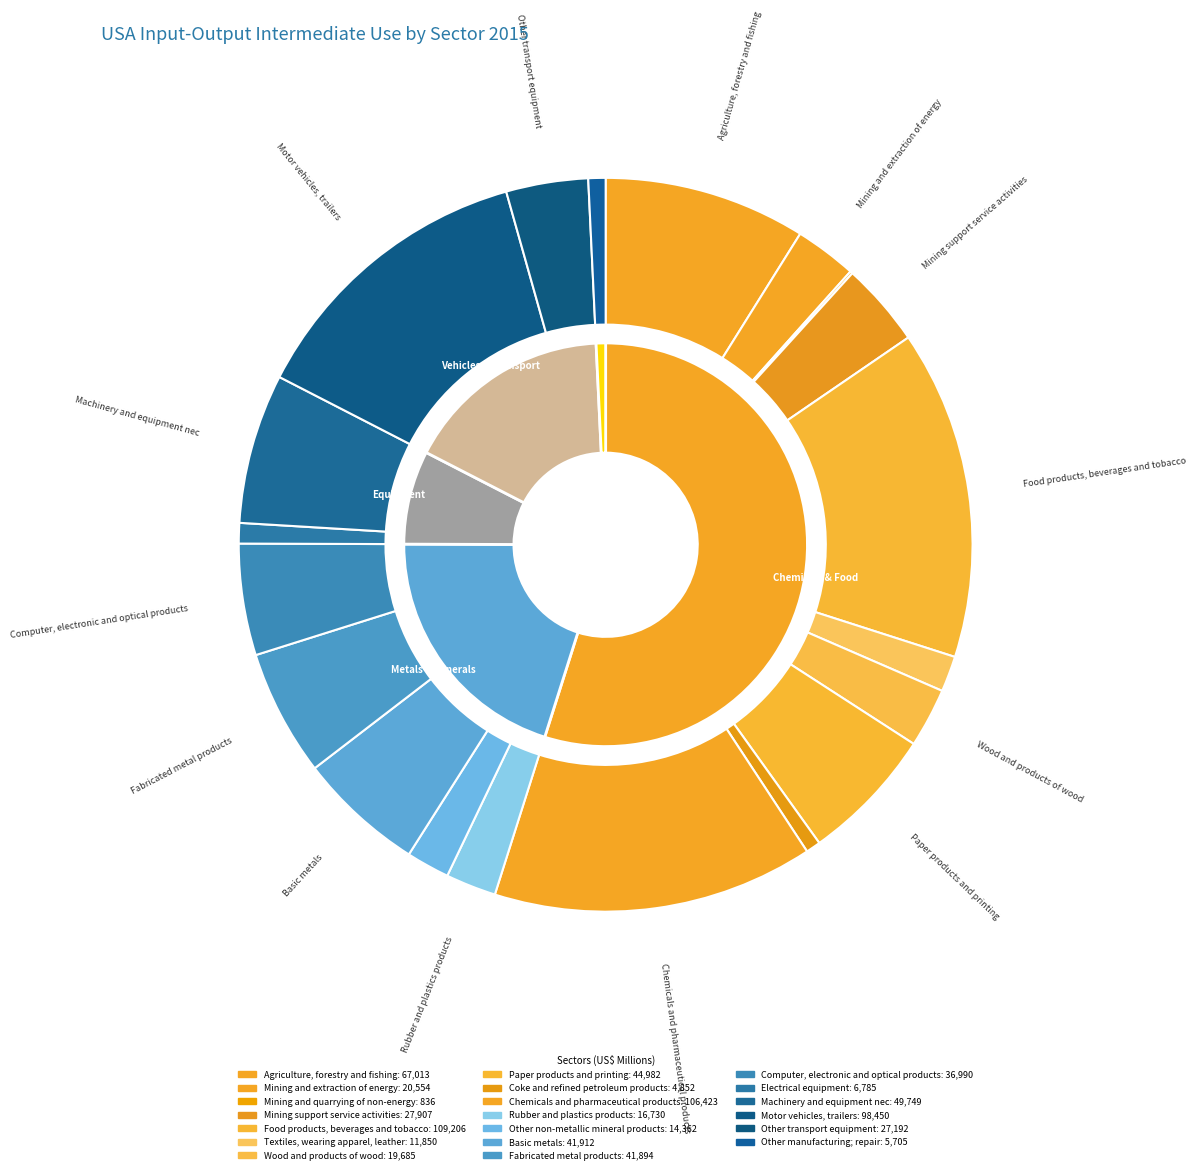

How many segments does this pie chart have?

20